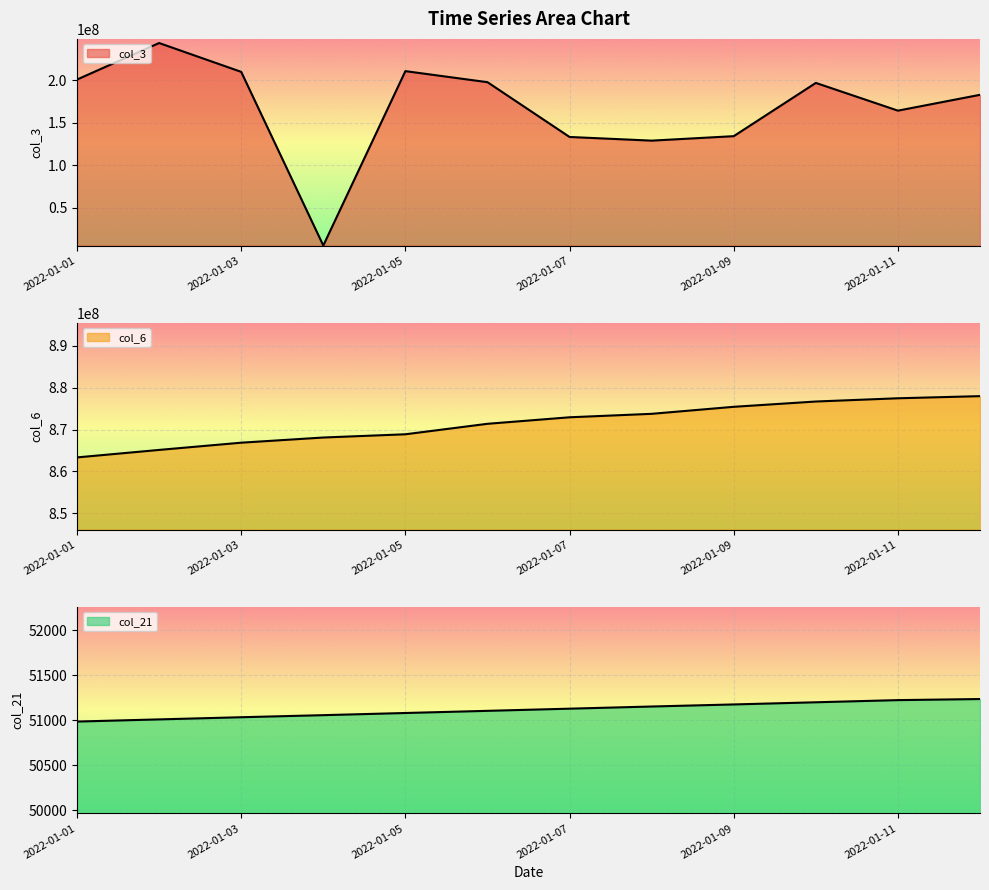

What is the value of the col_6 point at the 8th from the left?

873760294